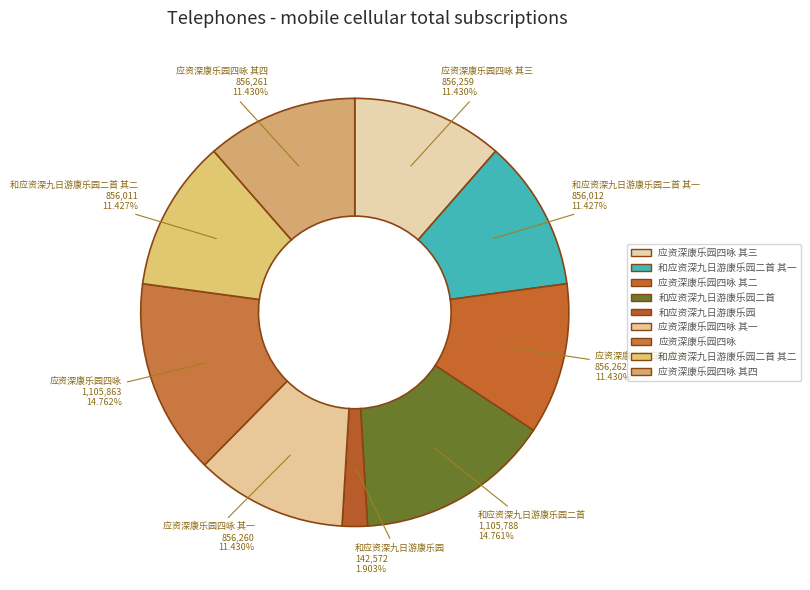

How many segments does this pie chart have?

9